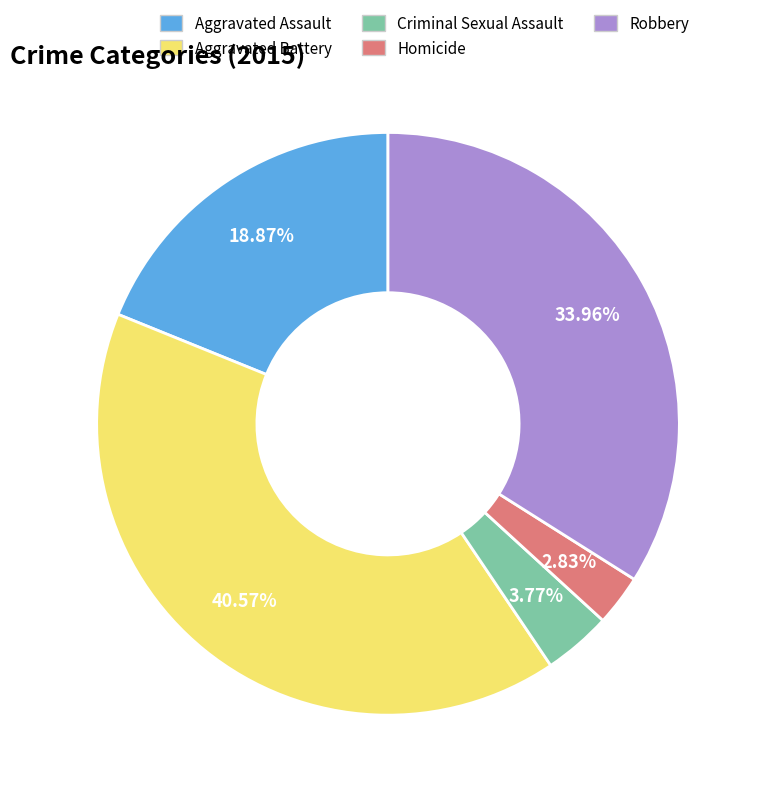

Is it true that Criminal Sexual Assault is 4% of the pie?

True